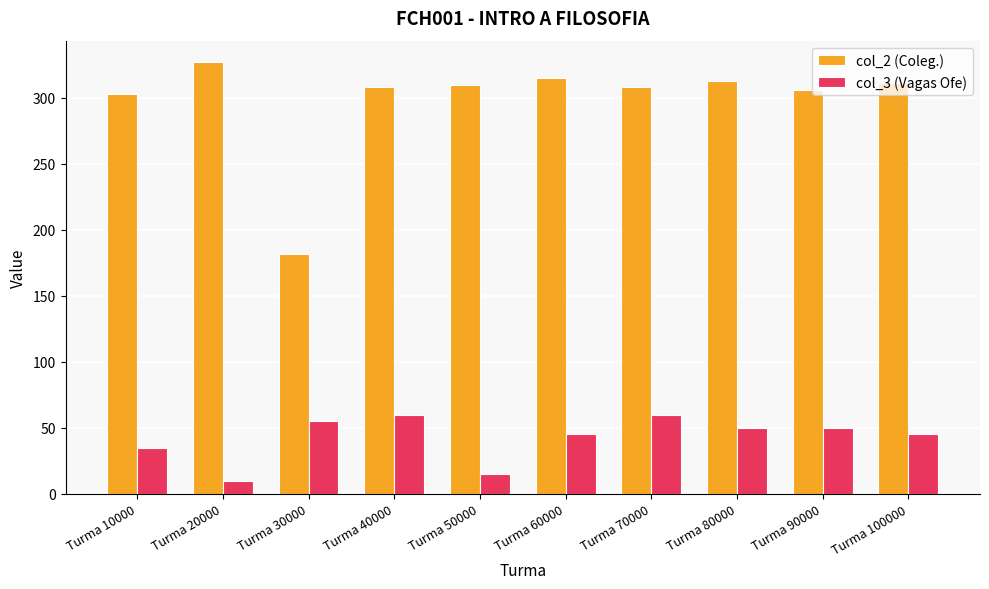

What is the minimum value shown in the chart?

10